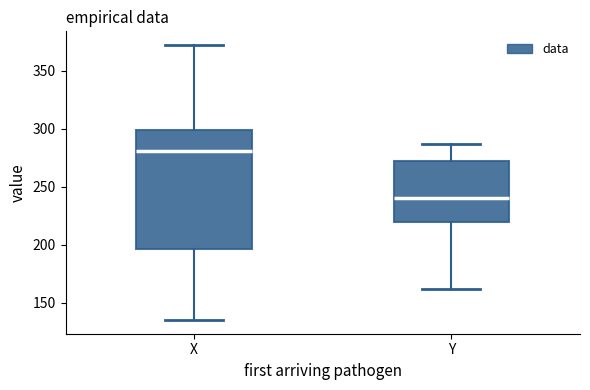

Which box has the lowest median line?

Y